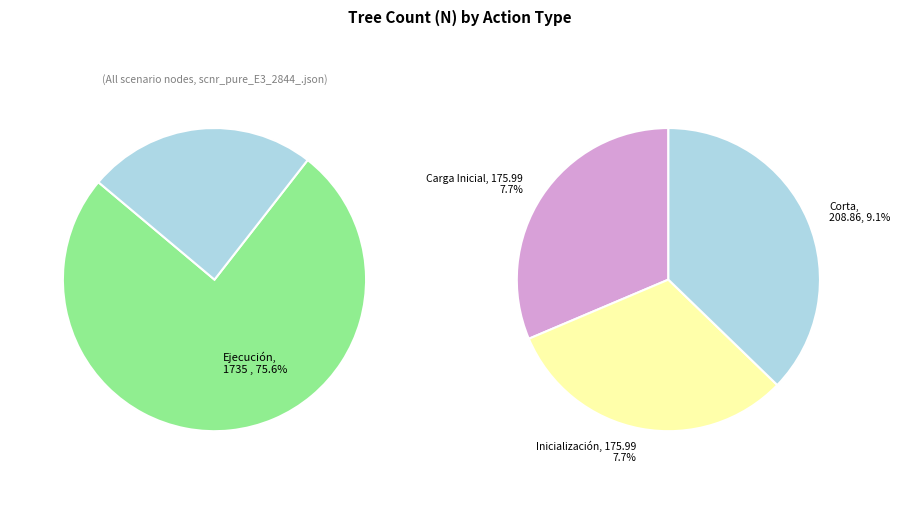

How many slices are in this pie chart?

4